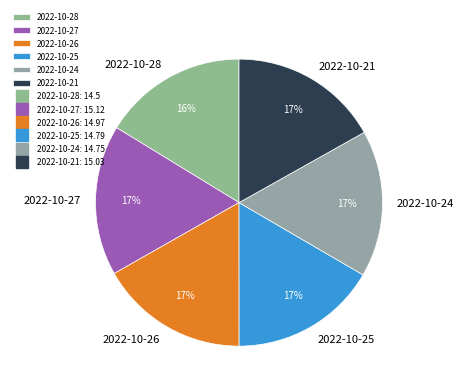

To the nearest percent, what portion does 2022-10-27 represent?

17%